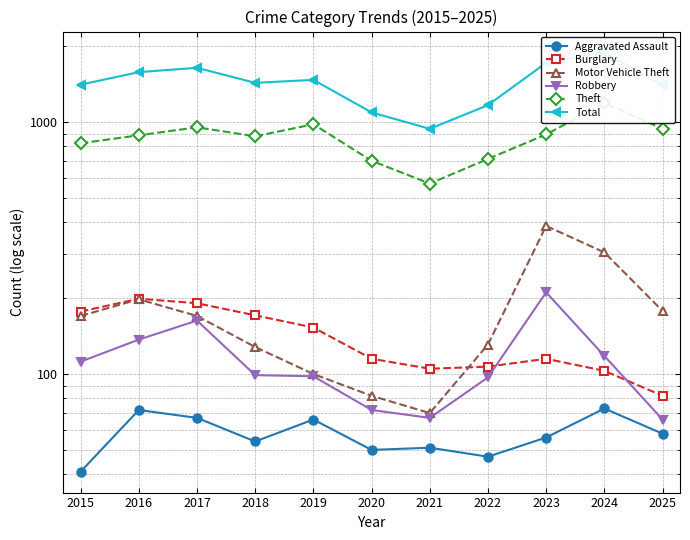

At which category does the chart reach its peak across all series?

2024